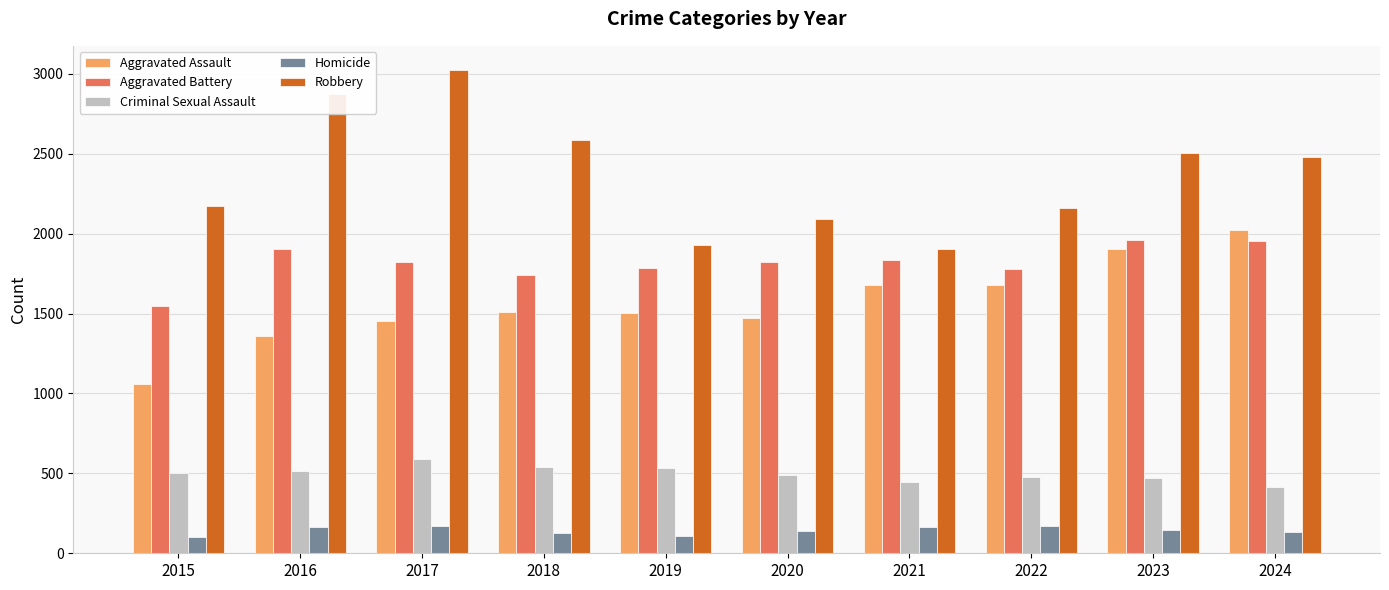

Which series has the largest range (max minus min)?

Robbery